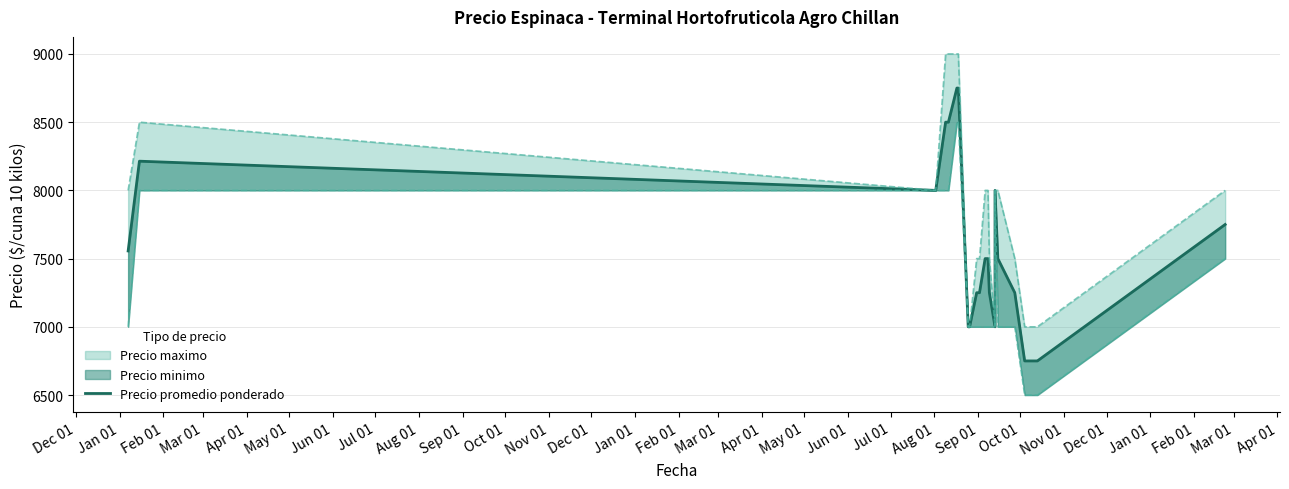

What is the sum of the values at Jan 01 and Oct 01?

15000